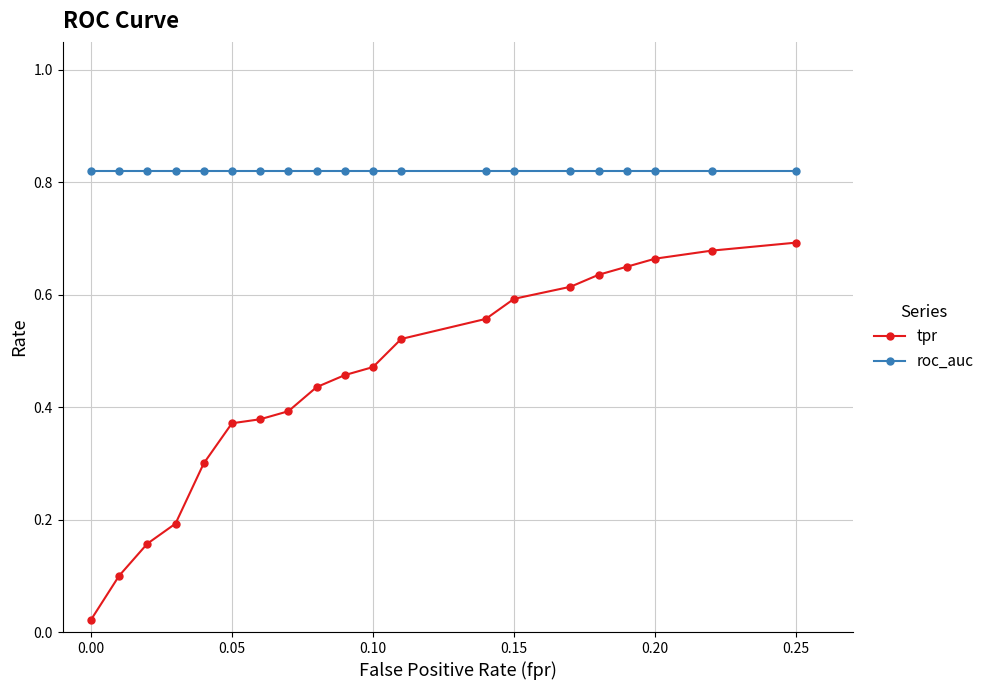

Which series has the largest total across all categories?

roc_auc